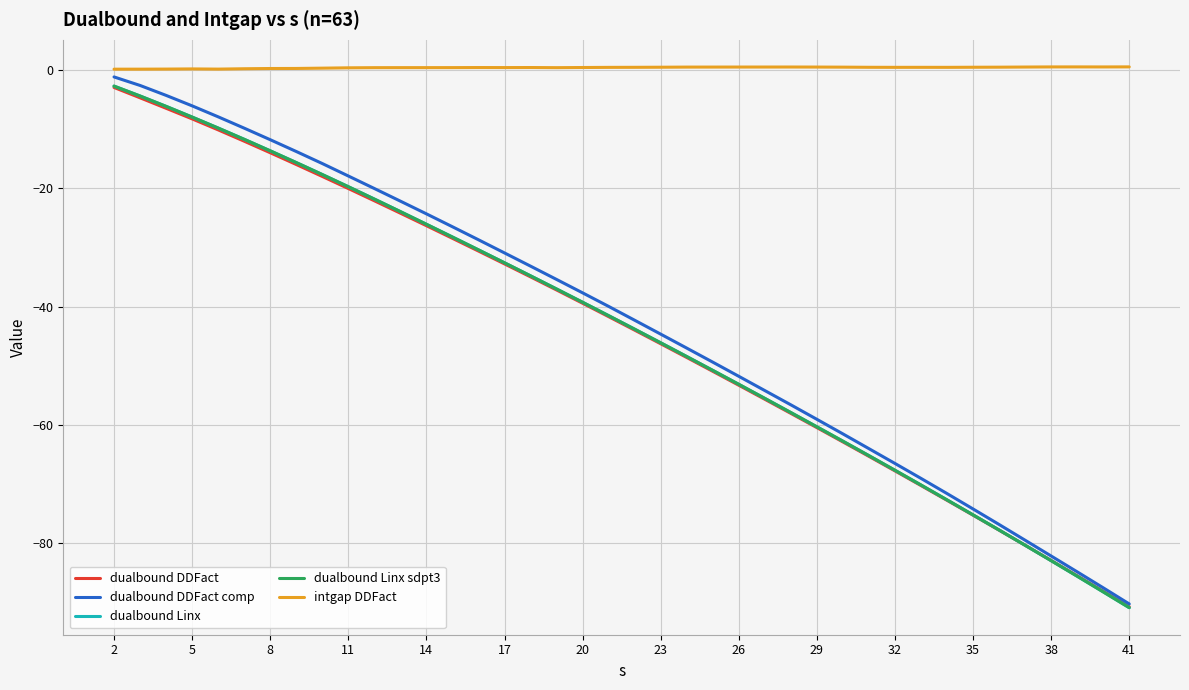

What is the lowest value of the dualbound Linx sdpt3 series?

-90.9